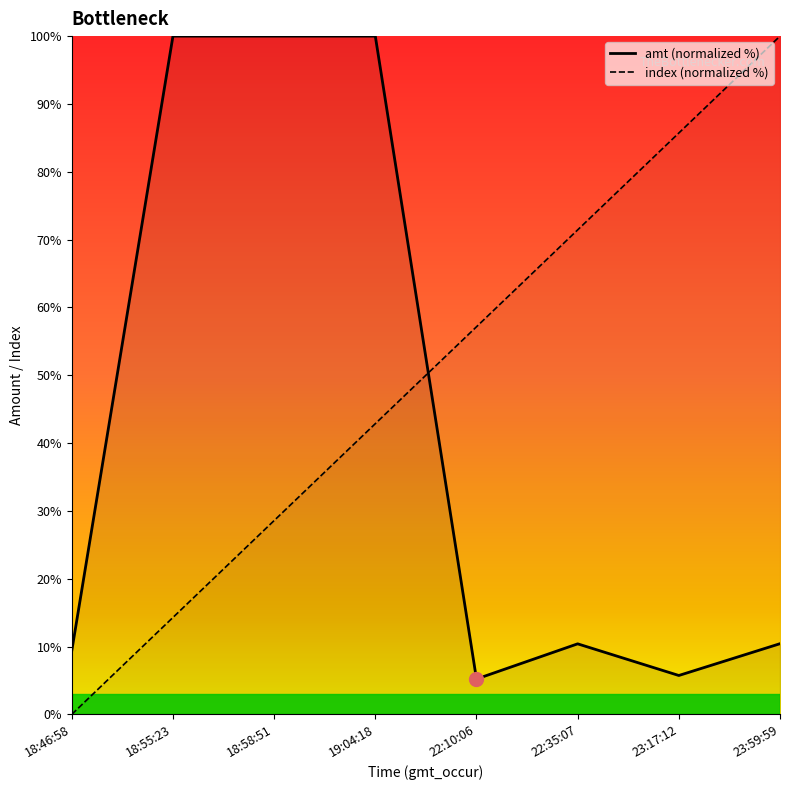

How many lines are shown in the chart?

2